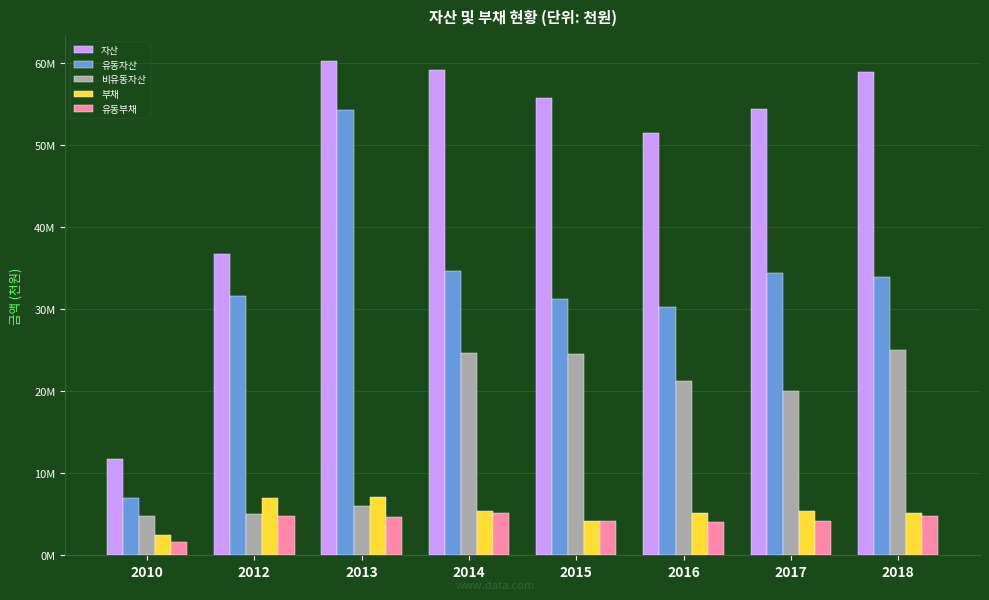

Does the chart contain any negative values?

No